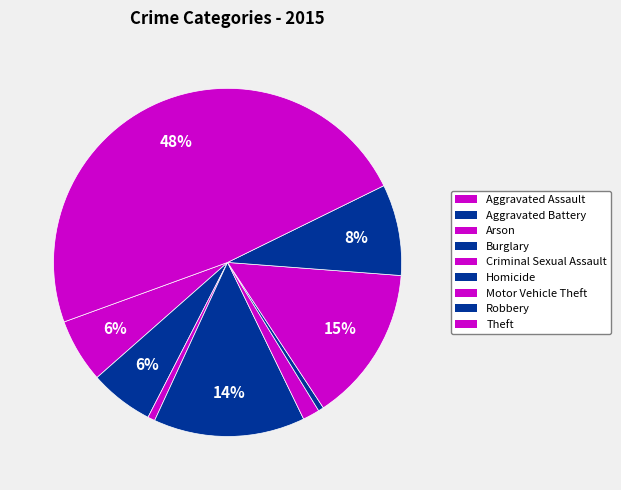

To the nearest percent, what is the combined percentage of Motor Vehicle Theft and Arson?

15%